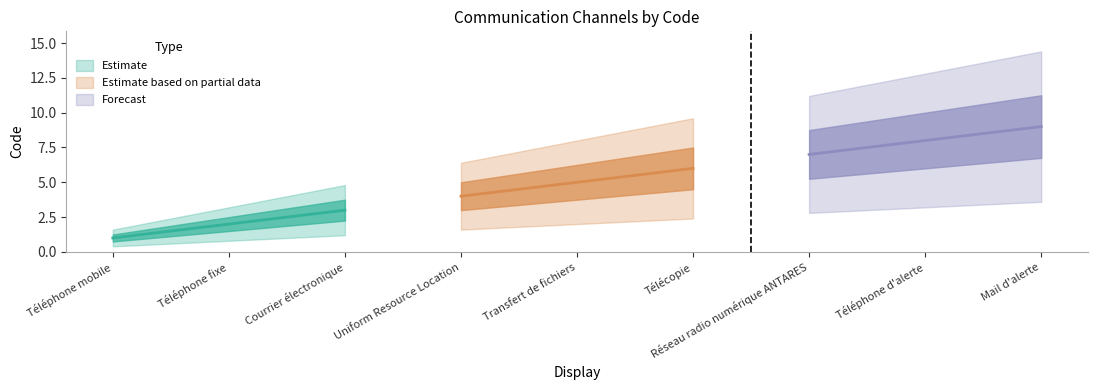

How many values are below 5?

4